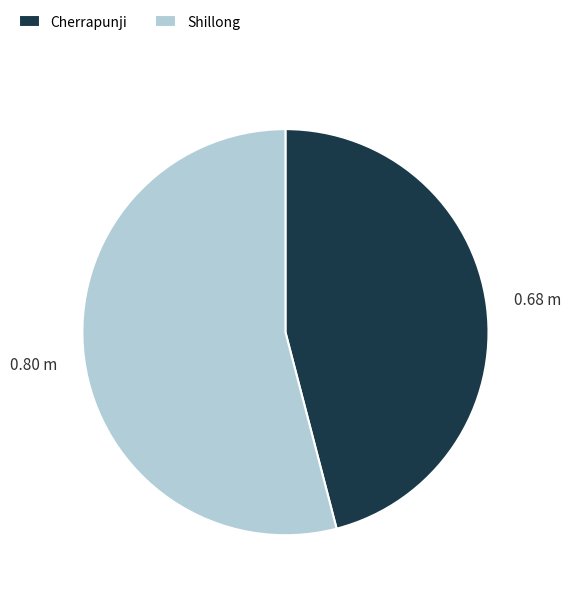

Which slice is the largest?

Shillong